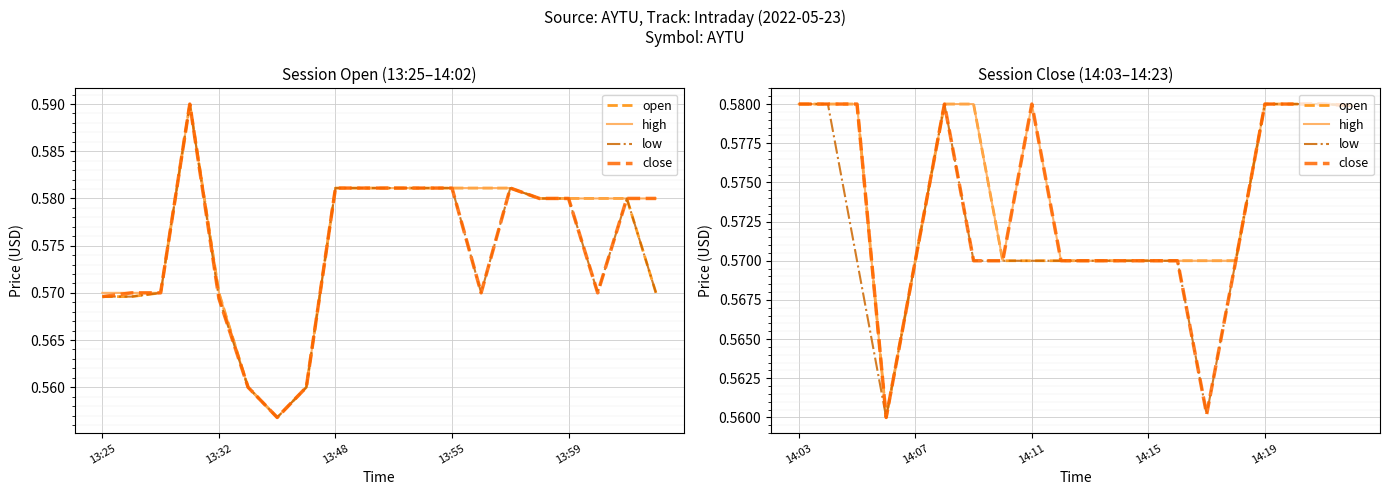

Is the value of high at 13 greater than the value of low at 7?

No